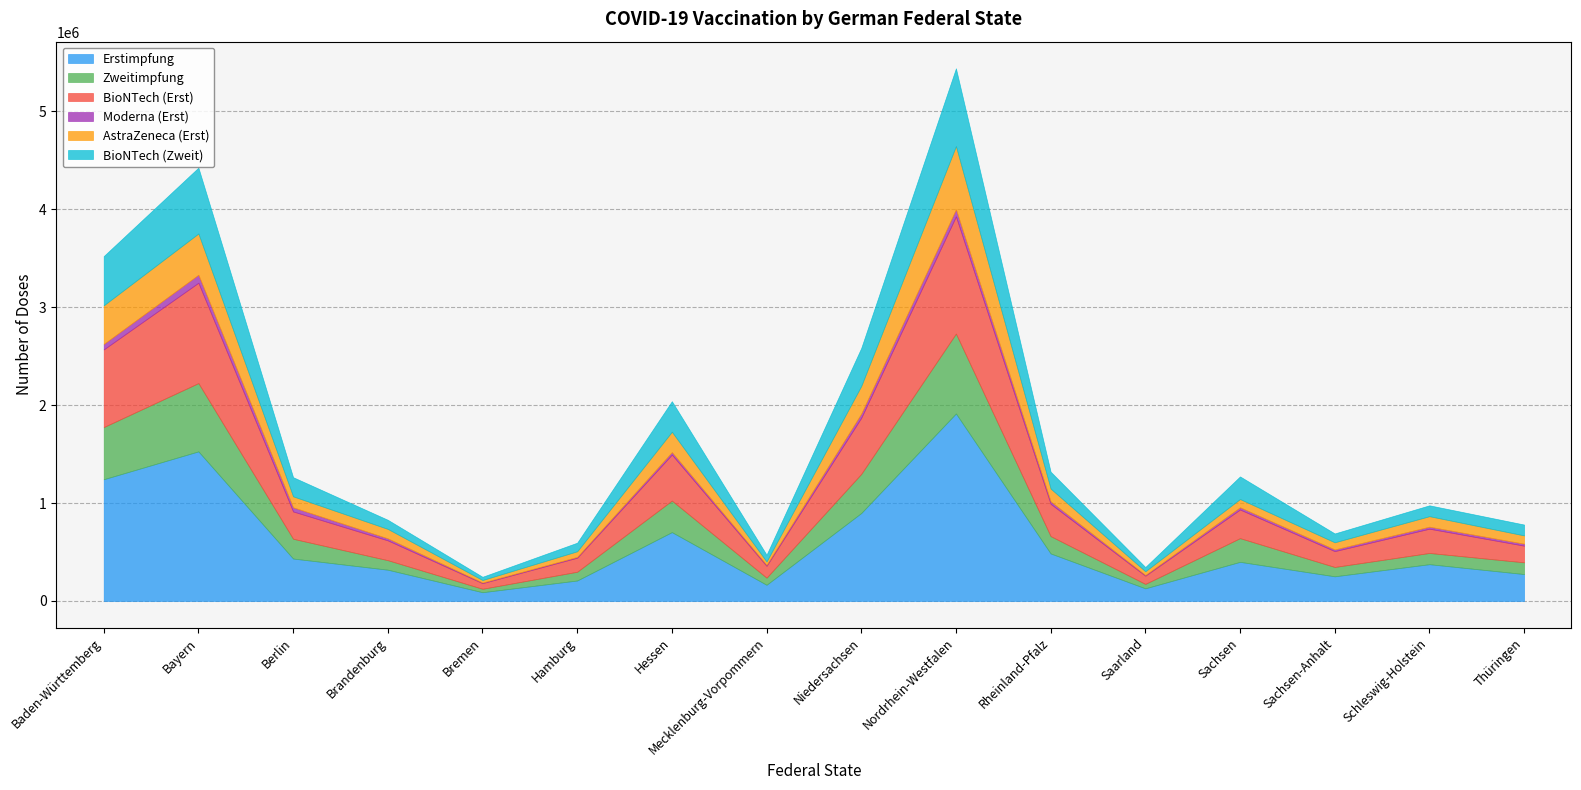

The BioNTech (Zweit) series shows 672659 at Bayern. True or false?

True